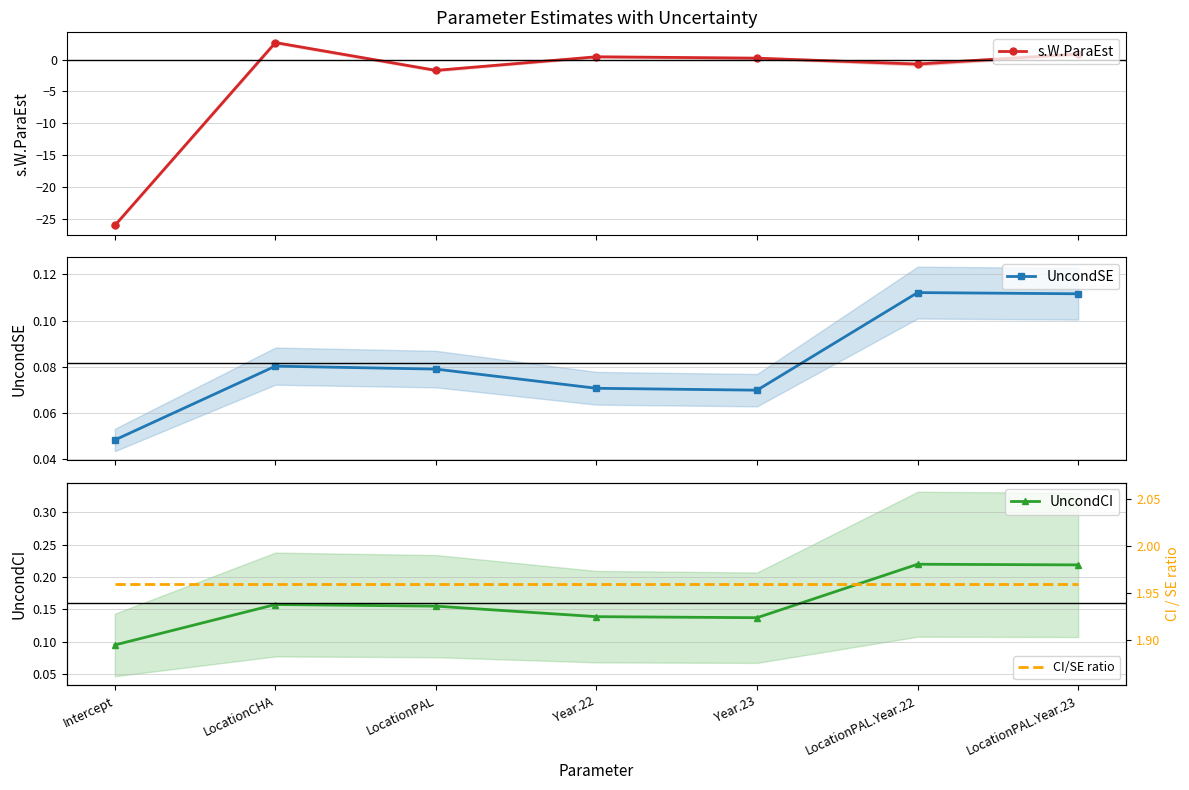

What value does the s.W.ParaEst series have at Year.23?

0.2